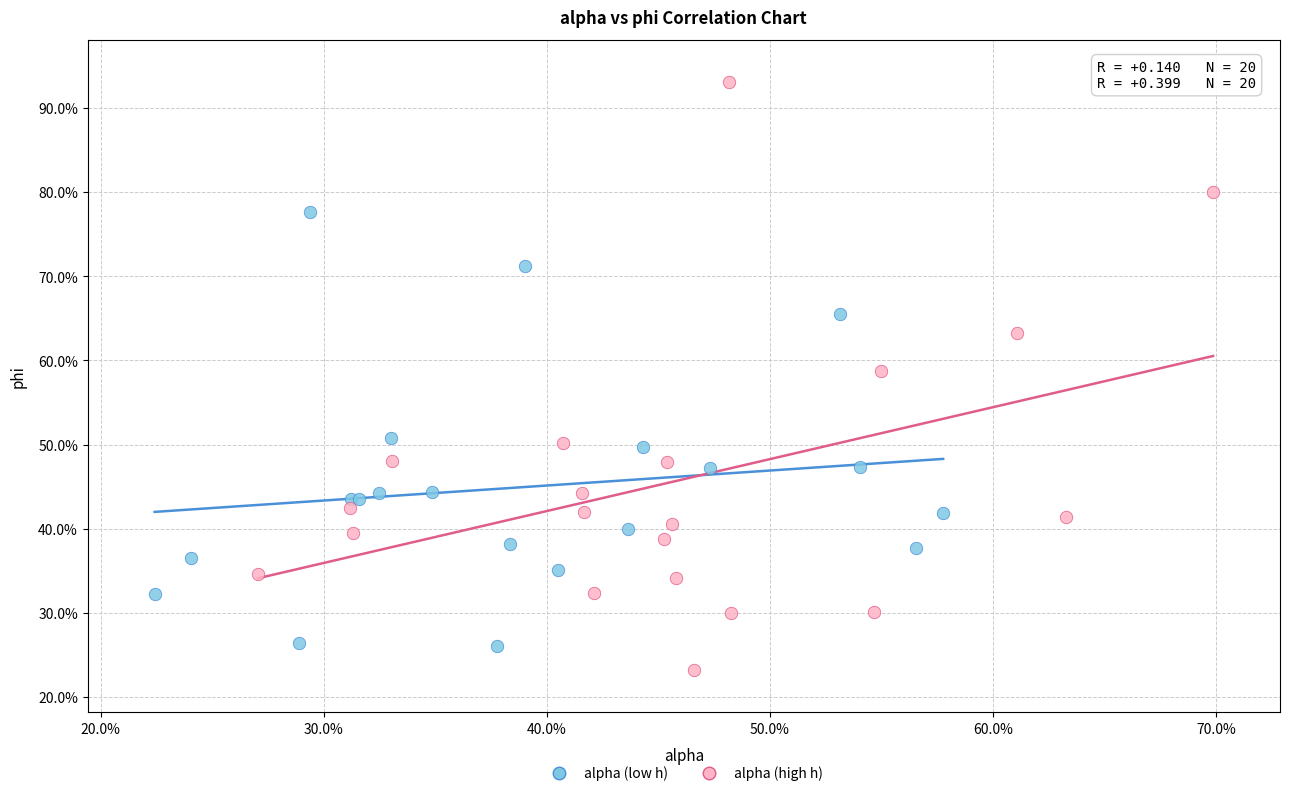

Which series has the widest spread of Y values?

alpha (high h)